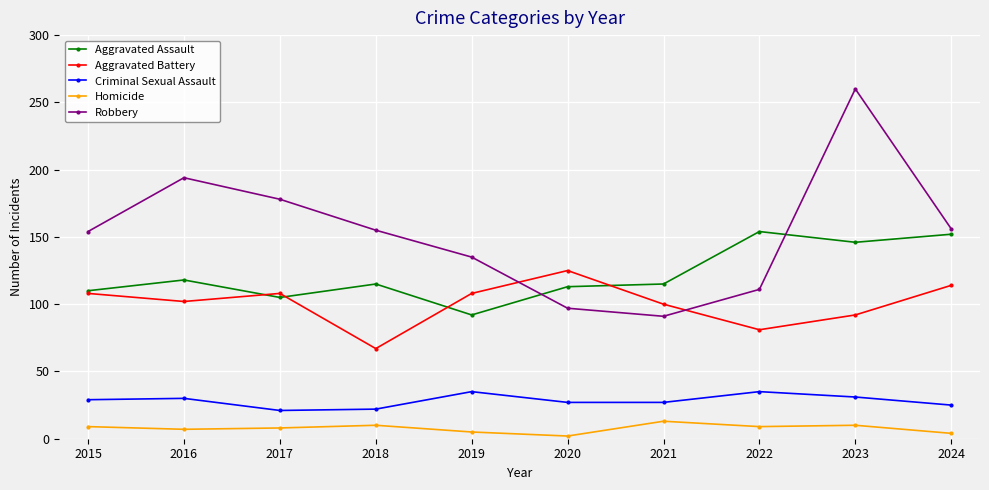

At which category does Robbery reach its first local peak?

2016